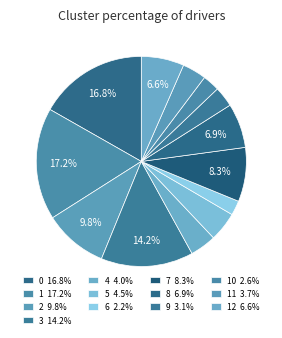

How many segments does this pie chart have?

13